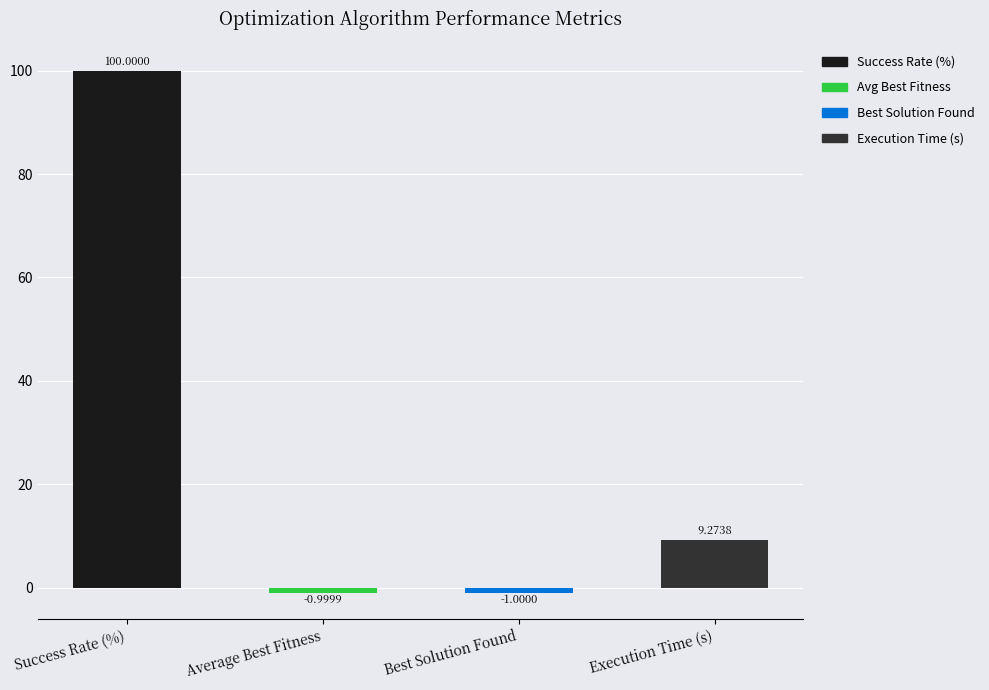

What is the average value?

26.8